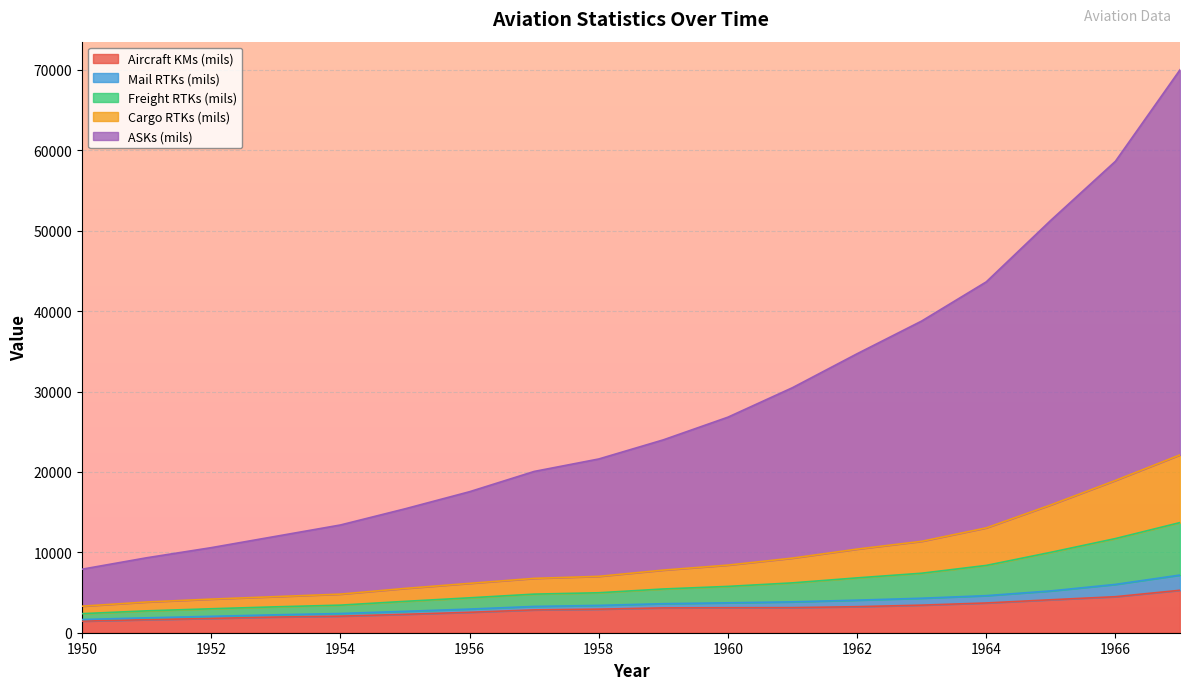

How many categories are shown in the chart?

18